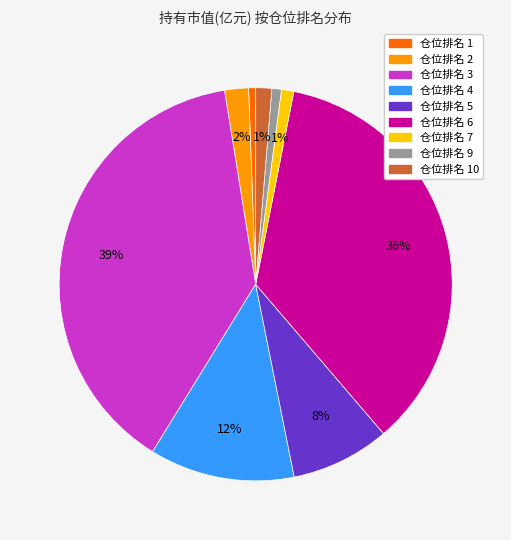

To the nearest percent, what is the average slice percentage?

11%